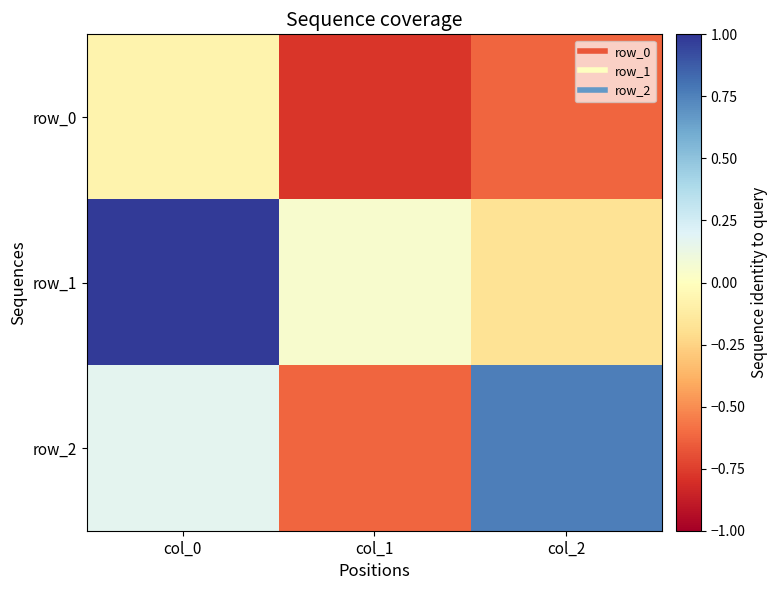

The row_2 series shows -0.6 at col_1. True or false?

True